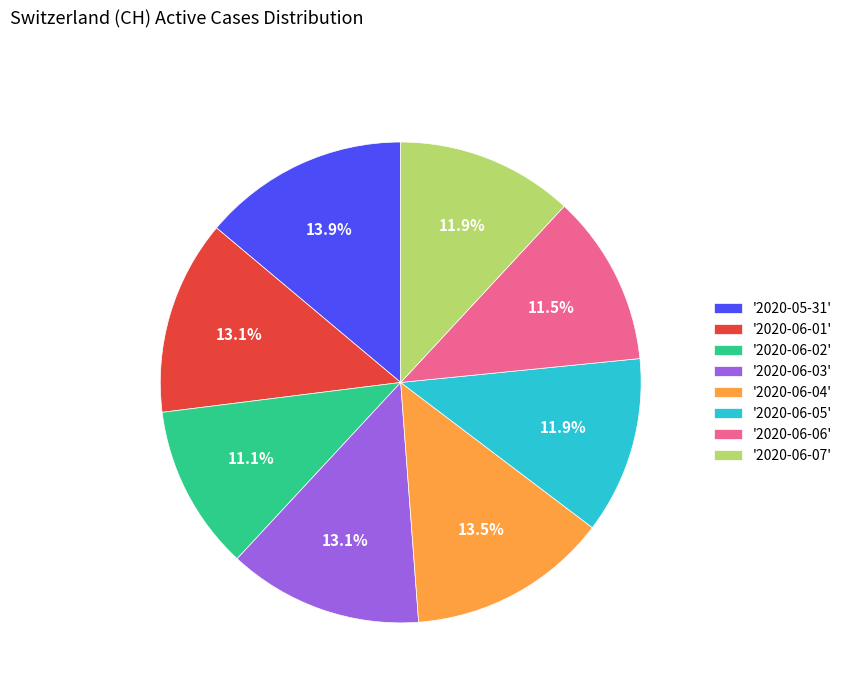

Does '2020-06-07' represent more than half of the total?

No